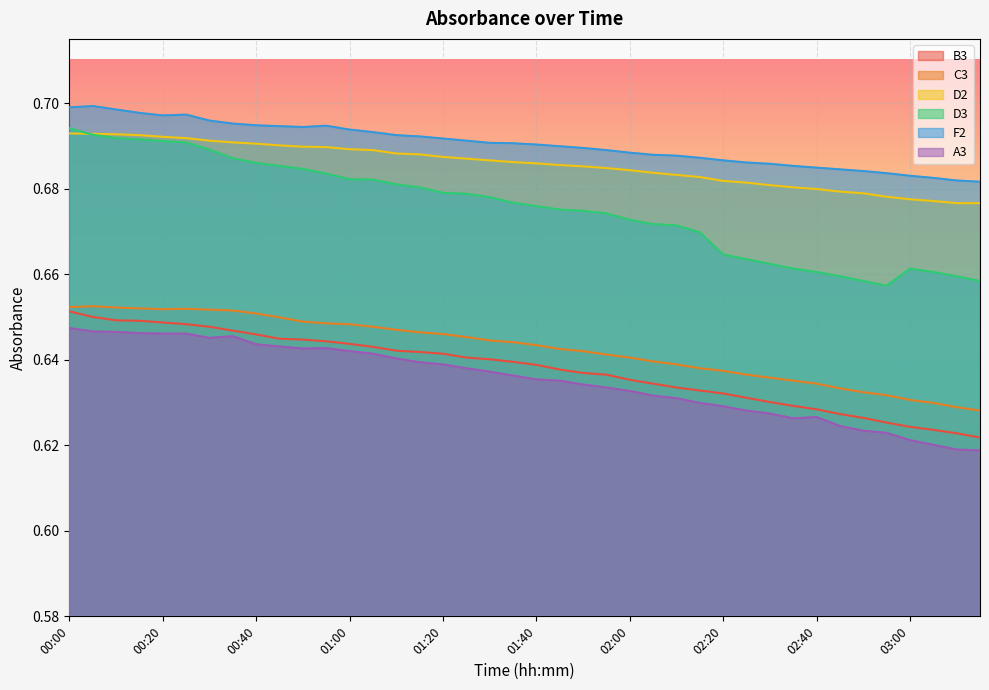

Rank the series by their maximum value, from highest to lowest.

F2, D3, D2, C3, B3, A3